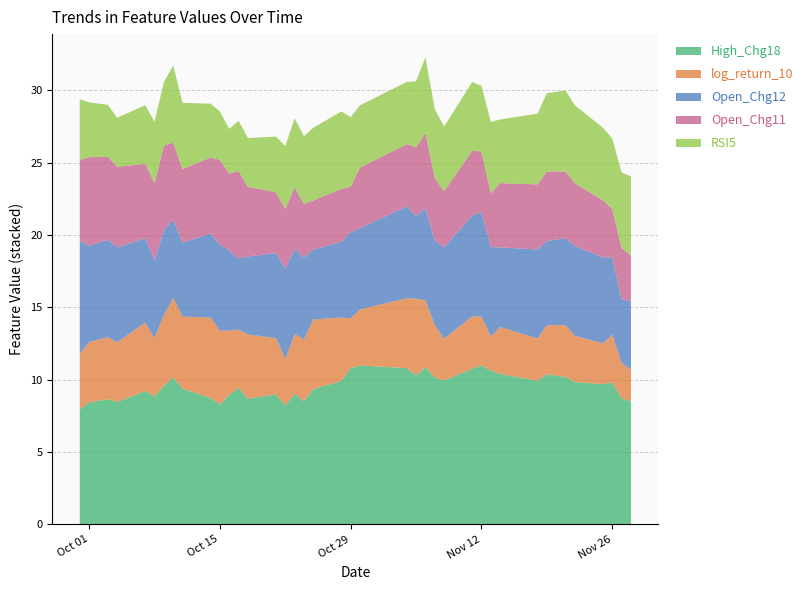

Reading left to right, list all the values displayed in this chart.

High_Chg18: 2024-09-30=7.9	2024-10-01=8.4	2024-10-03=8.7	2024-10-04=8.5	2024-10-07=9.2	2024-10-08=8.8	2024-10-09=9.6	2024-10-10=10.2	2024-10-11=9.4	2024-10-14=8.7	2024-10-15=8.3	2024-10-16=9.0	2024-10-17=9.4	2024-10-18=8.7	2024-10-21=9.0	2024-10-22=8.2	2024-10-23=9.0	2024-10-24=8.5	2024-10-25=9.4	2024-10-28=9.9	2024-10-29=10.8	2024-10-30=11.0	2024-11-04=10.8	2024-11-05=10.3	2024-11-06=10.9	2024-11-07=10.2	2024-11-08=9.9	2024-11-11=10.8	2024-11-12=11.0	2024-11-13=10.6	2024-11-14=10.4	2024-11-18=9.9	2024-11-19=10.4	2024-11-21=10.2	2024-11-22=9.8	2024-11-25=9.7	2024-11-26=9.8	2024-11-27=8.7	2024-11-28=8.5
log_return_10: 2024-09-30=3.8	2024-10-01=4.2	2024-10-03=4.3	2024-10-04=4.1	2024-10-07=4.7	2024-10-08=4.0	2024-10-09=4.9	2024-10-10=5.5	2024-10-11=5.0	2024-10-14=5.6	2024-10-15=5.1	2024-10-16=4.4	2024-10-17=4.0	2024-10-18=4.4	2024-10-21=3.9	2024-10-22=3.2	2024-10-23=4.1	2024-10-24=4.3	2024-10-25=4.8	2024-10-28=4.4	2024-10-29=3.4	2024-10-30=3.9	2024-11-04=4.8	2024-11-05=5.3	2024-11-06=4.6	2024-11-07=3.6	2024-11-08=2.9	2024-11-11=3.6	2024-11-12=3.4	2024-11-13=2.4	2024-11-14=3.2	2024-11-18=2.9	2024-11-19=3.4	2024-11-21=3.6	2024-11-22=3.2	2024-11-25=2.8	2024-11-26=3.3	2024-11-27=2.4	2024-11-28=2.2
Open_Chg12: 2024-09-30=7.8	2024-10-01=6.7	2024-10-03=6.7	2024-10-04=6.6	2024-10-07=5.9	2024-10-08=5.4	2024-10-09=5.9	2024-10-10=5.4	2024-10-11=5.1	2024-10-14=5.8	2024-10-15=6.0	2024-10-16=5.6	2024-10-17=4.9	2024-10-18=5.4	2024-10-21=5.9	2024-10-22=6.3	2024-10-23=5.9	2024-10-24=5.7	2024-10-25=4.8	2024-10-28=5.2	2024-10-29=5.9	2024-10-30=5.6	2024-11-04=6.4	2024-11-05=5.7	2024-11-06=6.4	2024-11-07=5.8	2024-11-08=6.3	2024-11-11=7.0	2024-11-12=7.2	2024-11-13=6.2	2024-11-14=5.5	2024-11-18=6.2	2024-11-19=5.8	2024-11-21=6.0	2024-11-22=6.2	2024-11-25=5.9	2024-11-26=5.3	2024-11-27=4.4	2024-11-28=4.7
Open_Chg11: 2024-09-30=5.6	2024-10-01=6.1	2024-10-03=5.7	2024-10-04=5.6	2024-10-07=5.1	2024-10-08=5.4	2024-10-09=5.9	2024-10-10=5.3	2024-10-11=5.1	2024-10-14=5.3	2024-10-15=5.9	2024-10-16=5.3	2024-10-17=6.1	2024-10-18=4.8	2024-10-21=4.2	2024-10-22=4.1	2024-10-23=4.3	2024-10-24=3.7	2024-10-25=3.4	2024-10-28=3.7	2024-10-29=3.2	2024-10-30=4.2	2024-11-04=4.3	2024-11-05=4.7	2024-11-06=5.2	2024-11-07=4.3	2024-11-08=3.9	2024-11-11=4.5	2024-11-12=4.2	2024-11-13=3.7	2024-11-14=4.4	2024-11-18=4.5	2024-11-19=4.8	2024-11-21=4.6	2024-11-22=4.3	2024-11-25=3.9	2024-11-26=3.4	2024-11-27=3.5	2024-11-28=3.2
RSI5: 2024-09-30=4.2	2024-10-01=3.8	2024-10-03=3.6	2024-10-04=3.4	2024-10-07=4.1	2024-10-08=4.2	2024-10-09=4.4	2024-10-10=5.3	2024-10-11=4.6	2024-10-14=3.7	2024-10-15=3.3	2024-10-16=3.1	2024-10-17=3.5	2024-10-18=3.4	2024-10-21=3.8	2024-10-22=4.3	2024-10-23=4.8	2024-10-24=4.7	2024-10-25=5.0	2024-10-28=5.4	2024-10-29=4.8	2024-10-30=4.3	2024-11-04=4.3	2024-11-05=4.6	2024-11-06=5.2	2024-11-07=4.8	2024-11-08=4.5	2024-11-11=4.8	2024-11-12=4.5	2024-11-13=4.9	2024-11-14=4.4	2024-11-18=4.9	2024-11-19=5.4	2024-11-21=5.6	2024-11-22=5.4	2024-11-25=5.0	2024-11-26=4.9	2024-11-27=5.2	2024-11-28=5.5